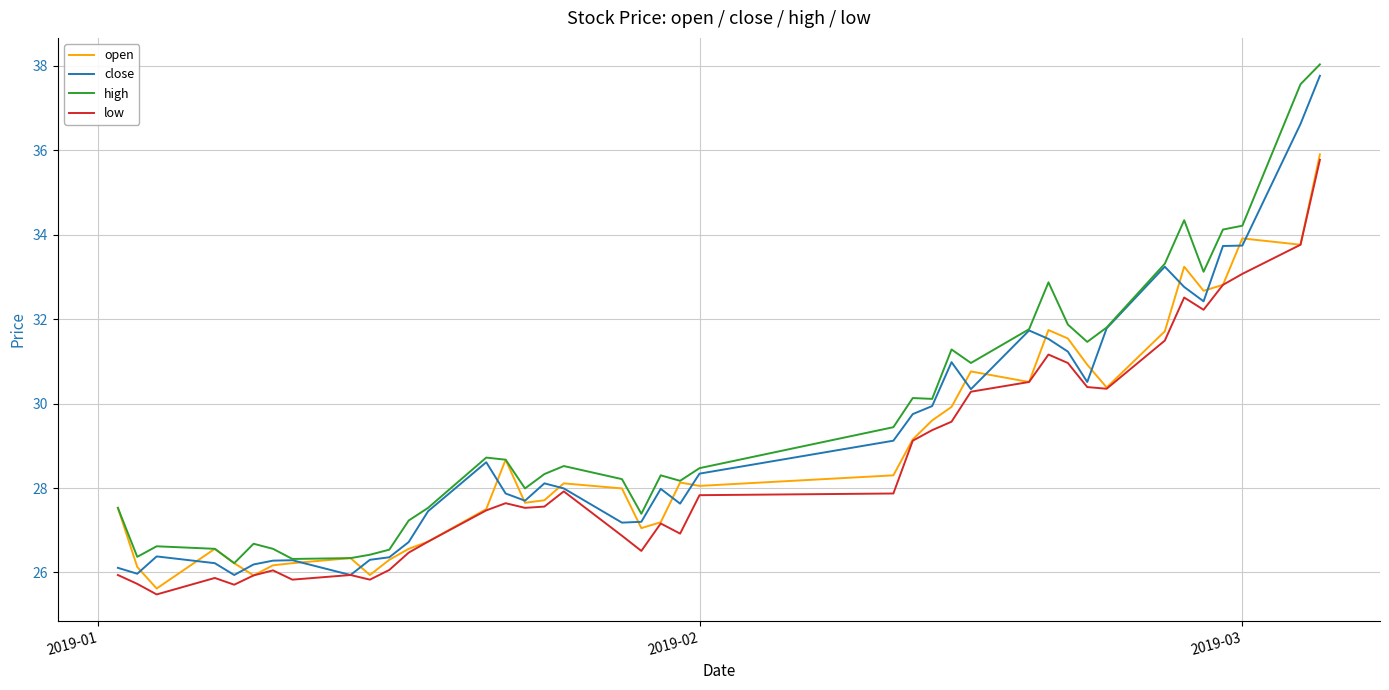

True or false: low and high cross at least once.

False